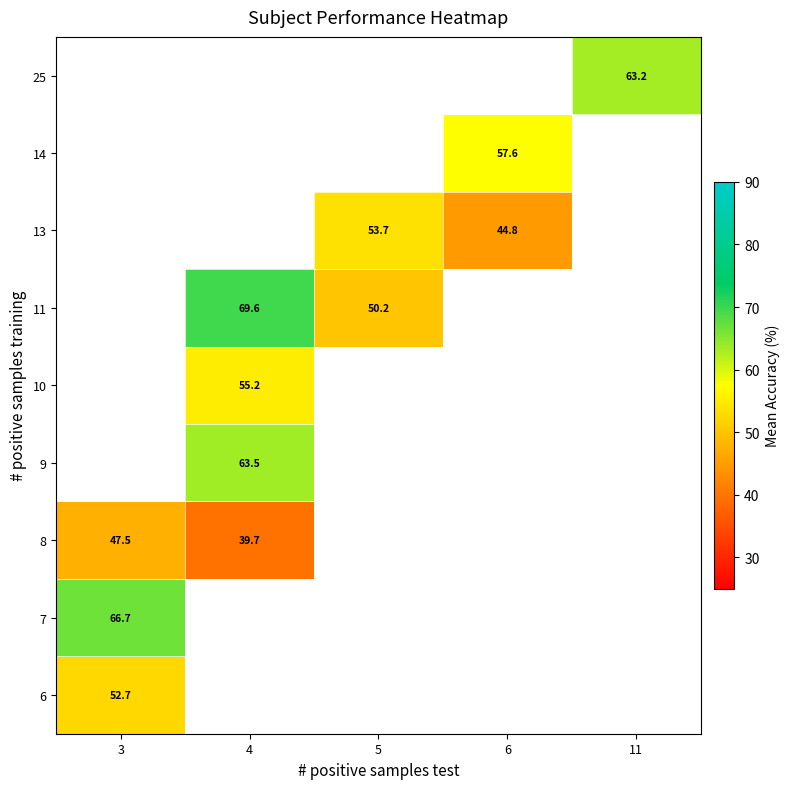

How many series are shown in this chart?

9